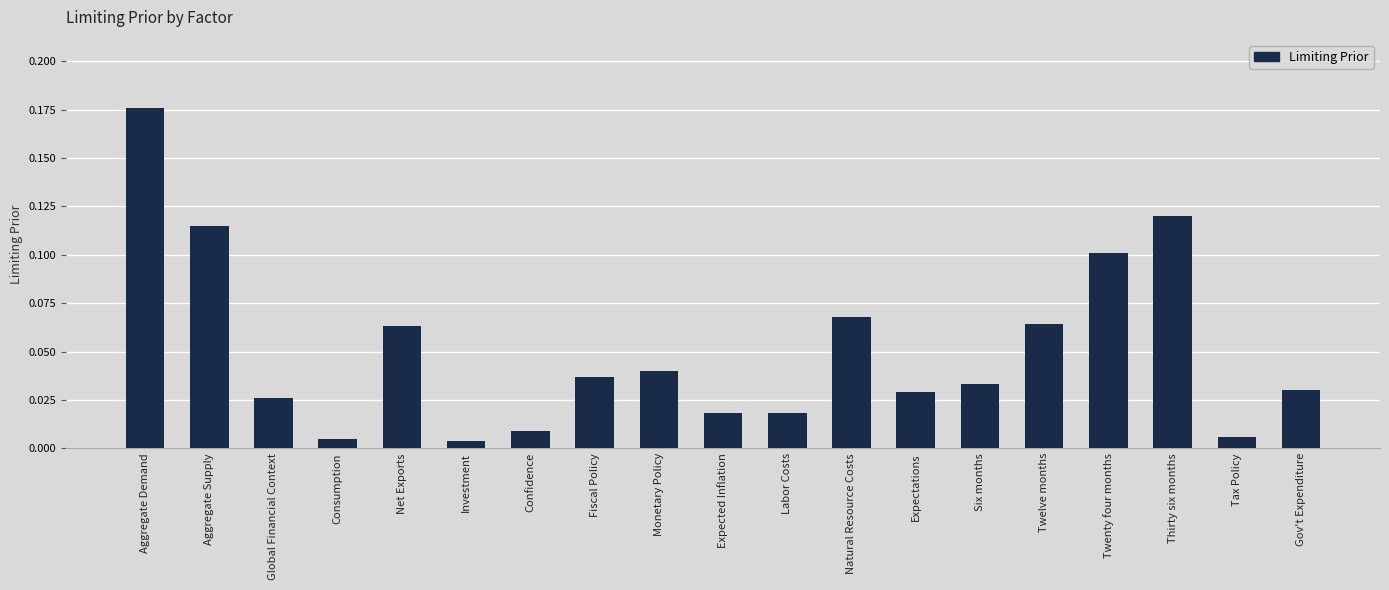

How many distinct data groups are displayed?

1